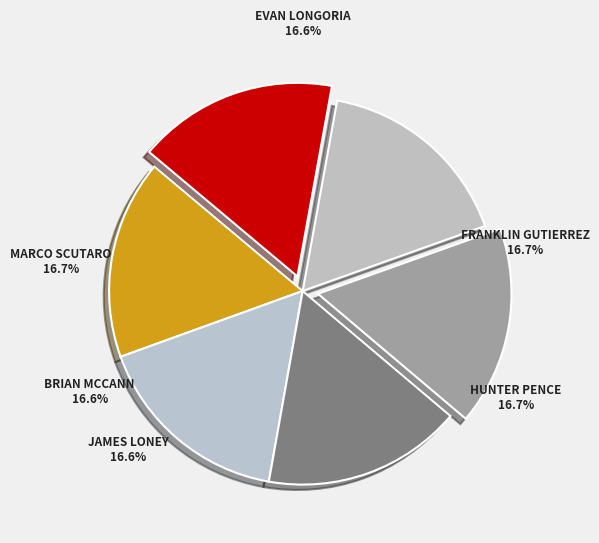

True or false: James Loney accounts for 31% of the total.

False